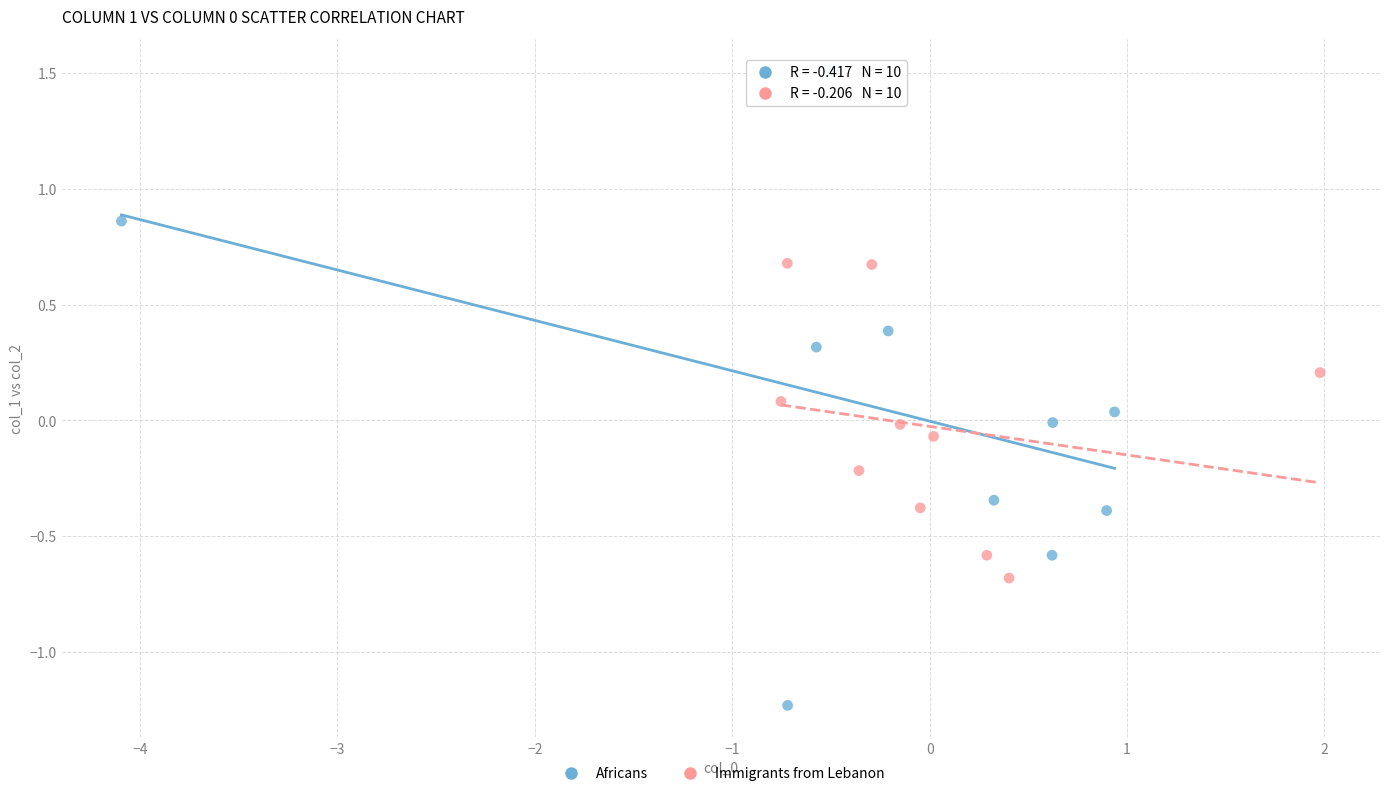

Which series contains the lowest Y value?

Africans